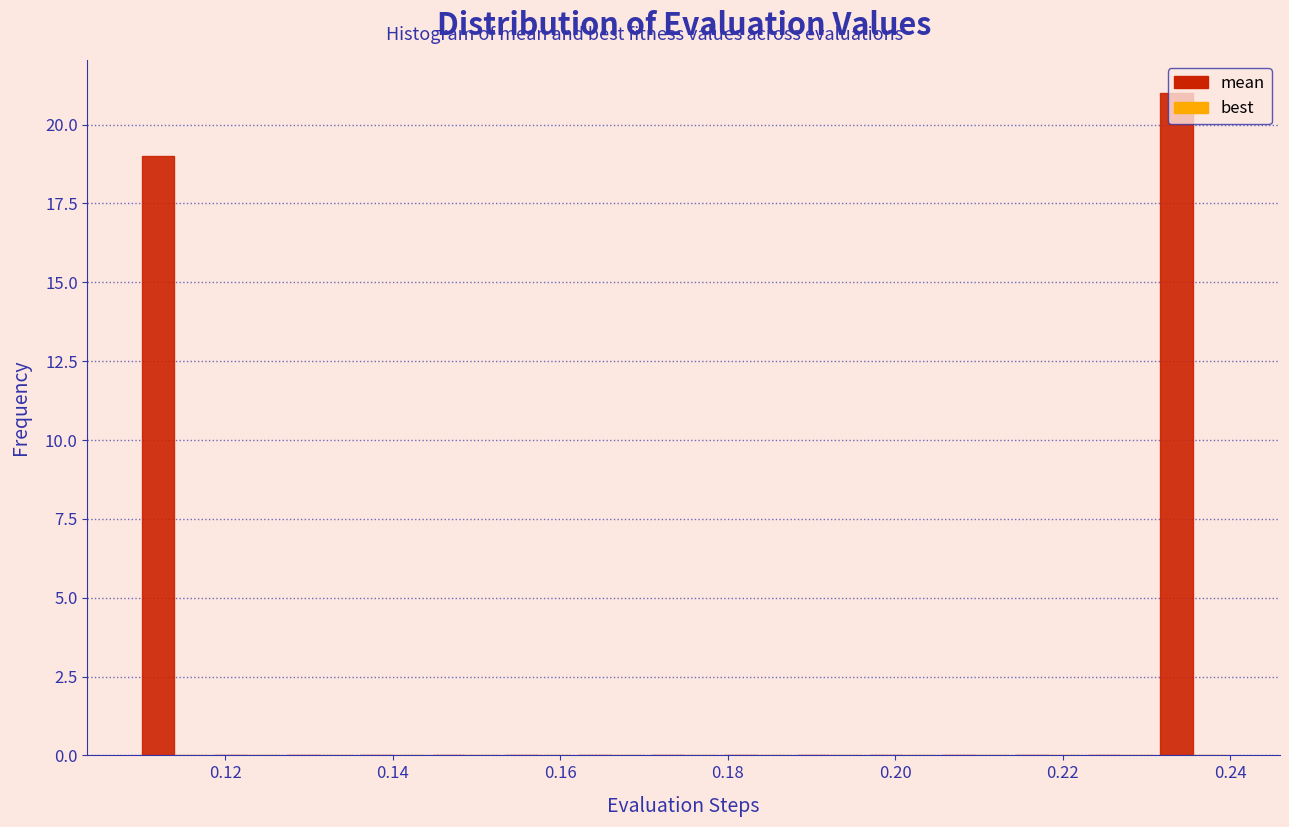

What is the height of the bar covering 0.108 to 0.116 on the x-axis? Neither the bar edges nor the heights are printed on the chart, so give them approximately, as read against the axes.

19